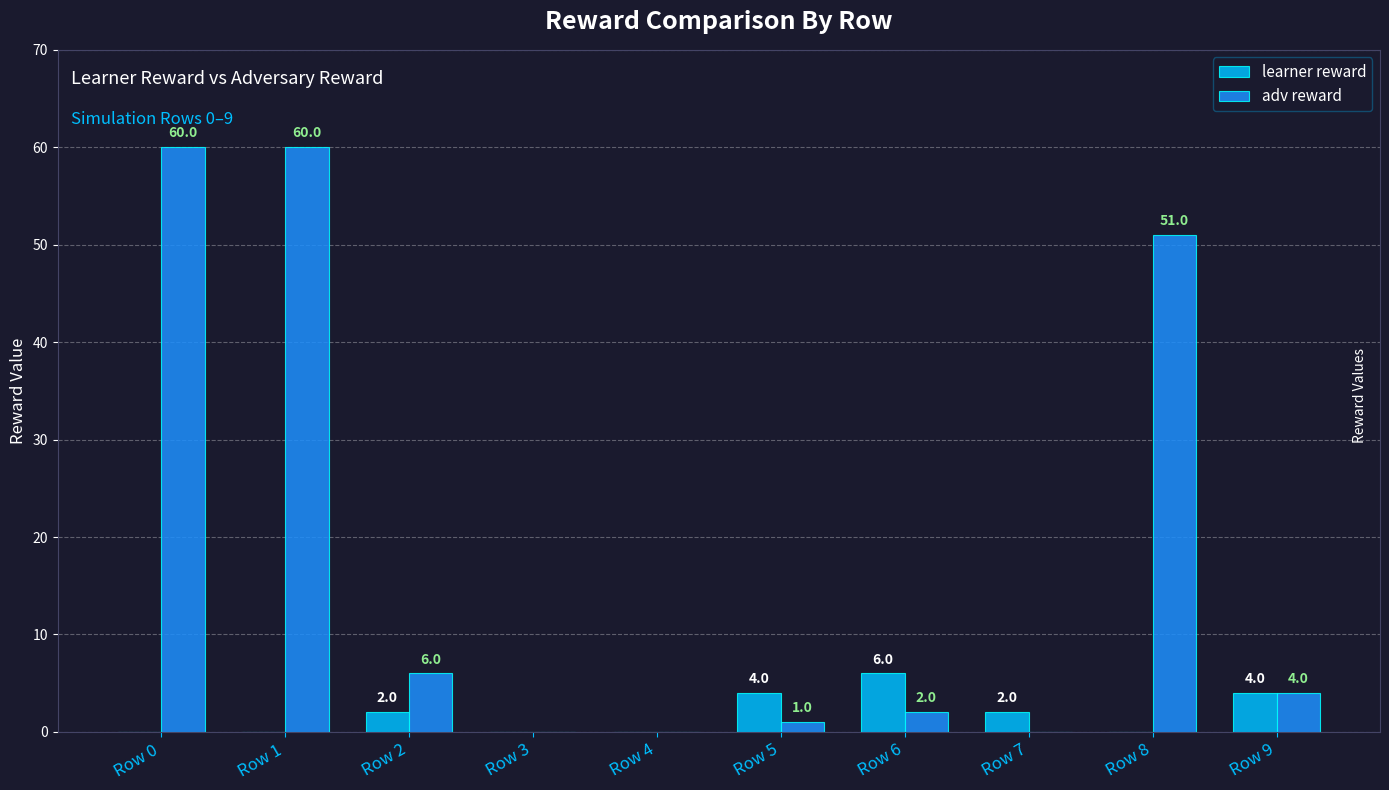

Reading left to right, what are all the values shown in this chart?

learner reward: Row 0=0	Row 1=0	Row 2=2	Row 3=0	Row 4=0	Row 5=4	Row 6=6	Row 7=2	Row 8=0	Row 9=4
adv reward: Row 0=60	Row 1=60	Row 2=6	Row 3=0	Row 4=0	Row 5=1	Row 6=2	Row 7=0	Row 8=51	Row 9=4